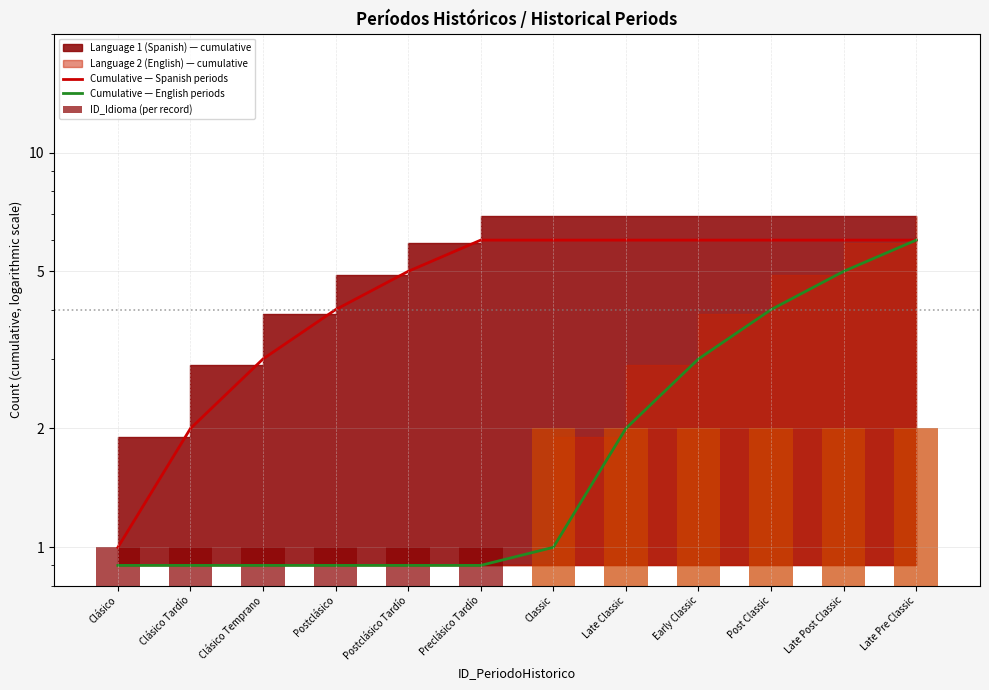

What is the label of the 10th bar from the right?

Clásico Temprano